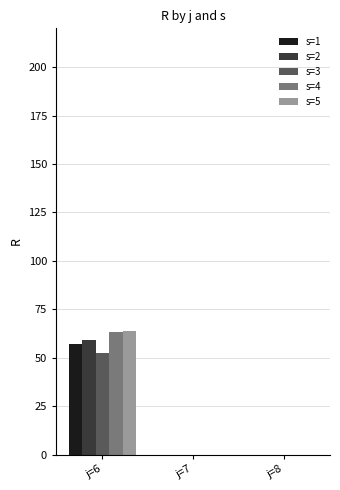

The value of s=1 at j=6 is 37.8. True or false?

False